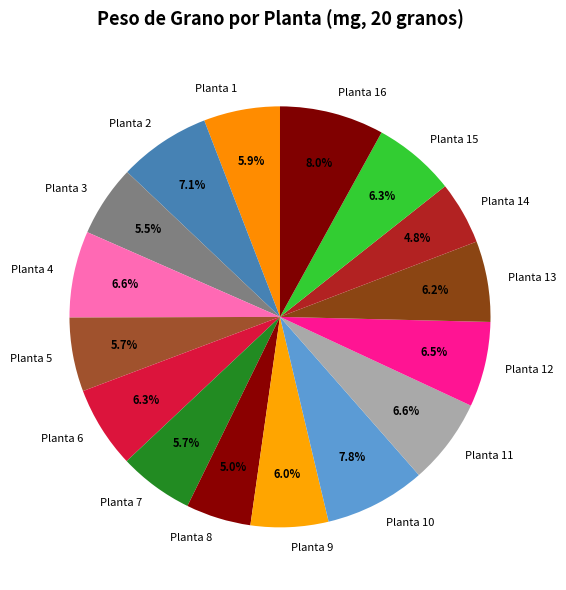

Count the number of slices in the pie.

16